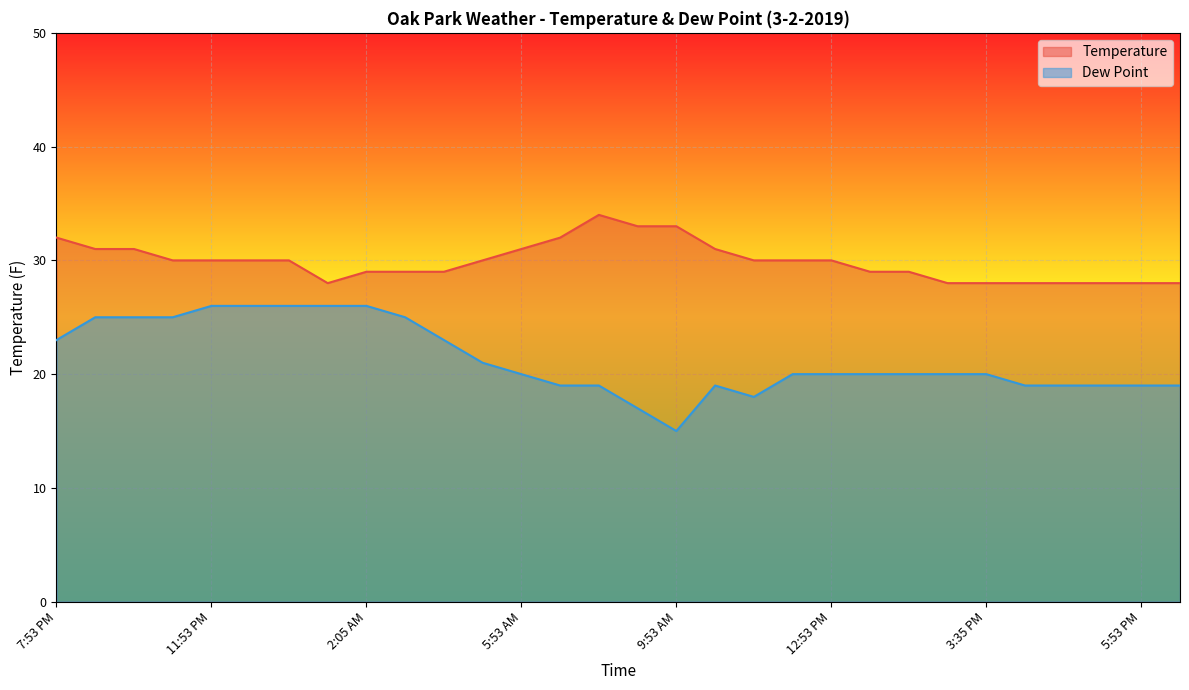

What is the label of the 14th point from the right?

9:53 AM